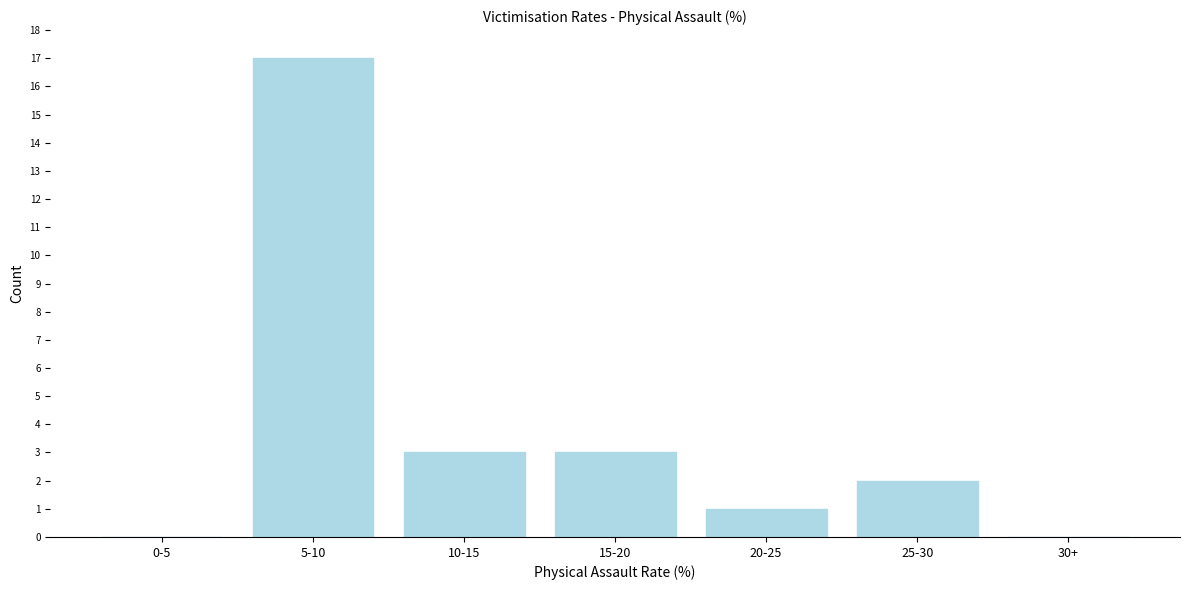

Reading left to right, extract all data points from this chart.

0-5=0	5-10=17	10-15=3	15-20=3	20-25=1	25-30=2	30+=0